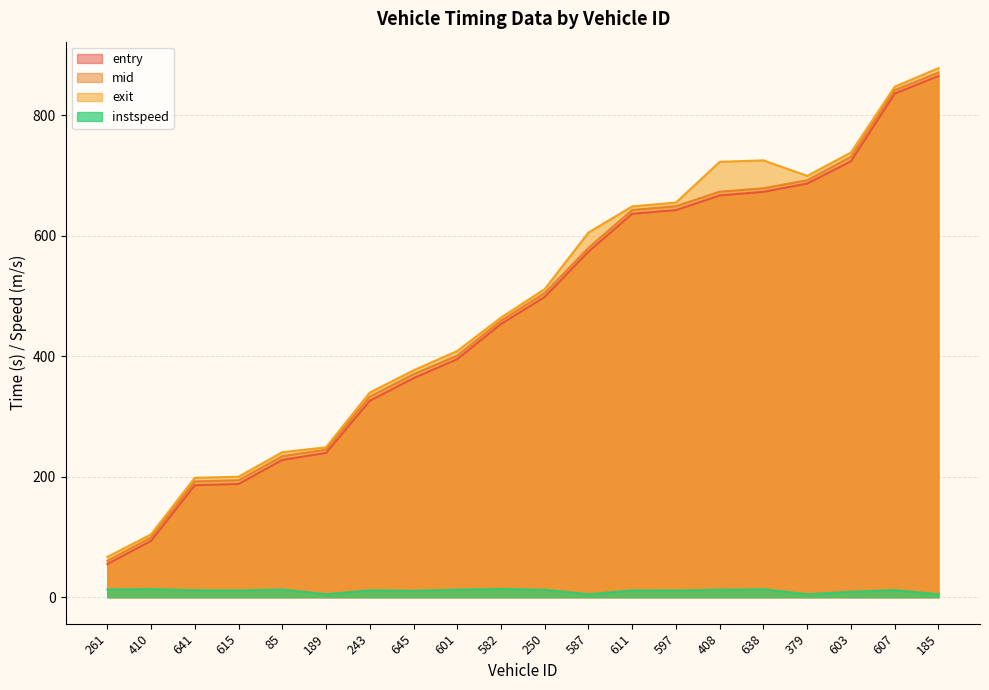

True or false: entry and instspeed intersect in this chart.

False